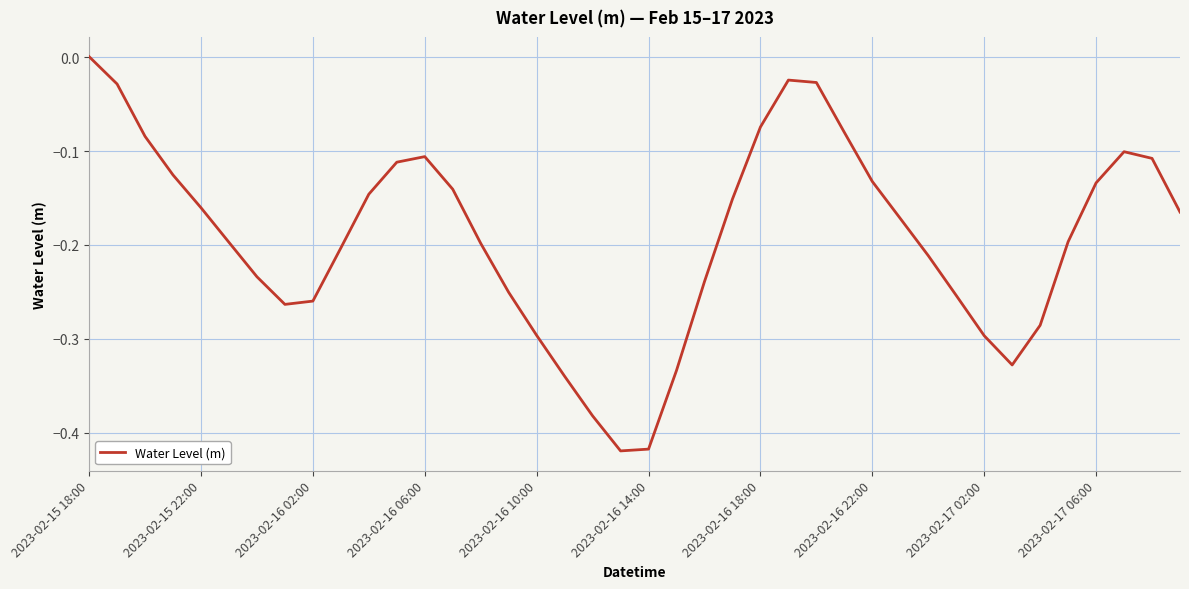

True or false: the data has more than 2 interior local peaks.

True